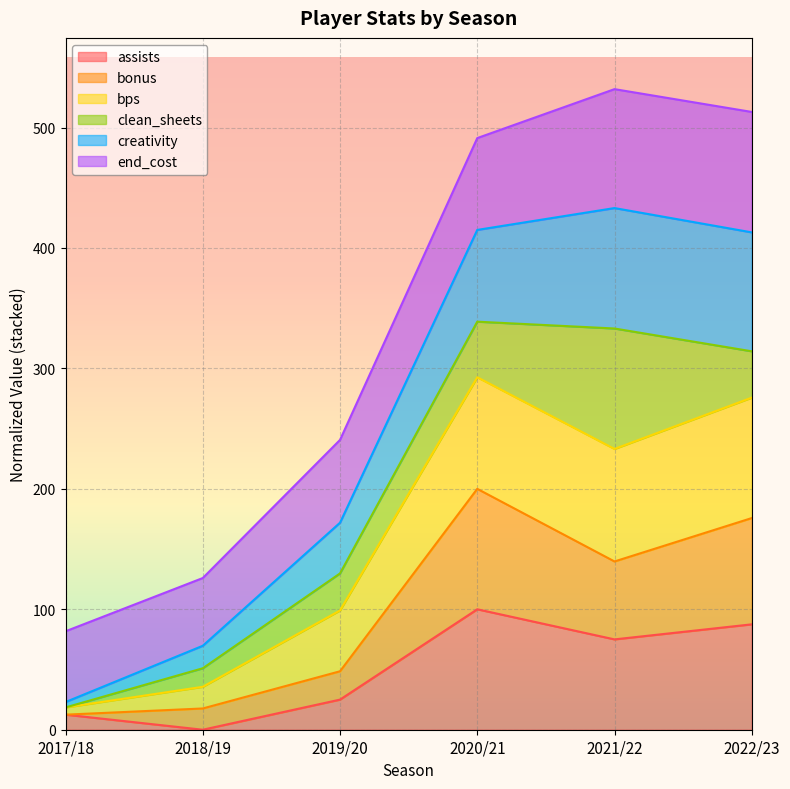

Between 2017/18 and 2022/23, which series saw the biggest shift?

bps